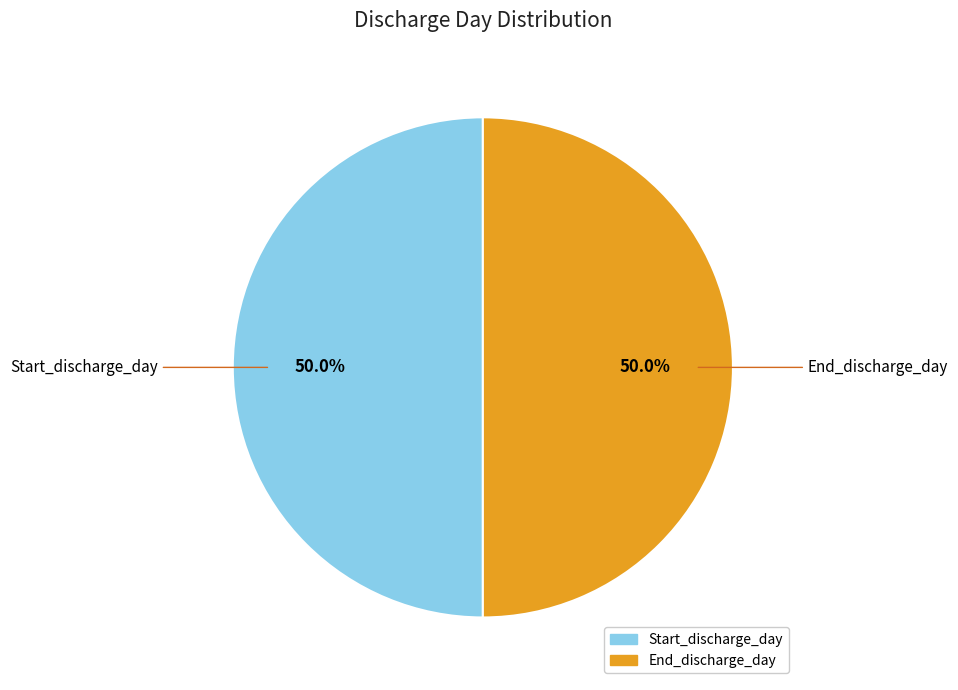

Count the number of slices in the pie.

2